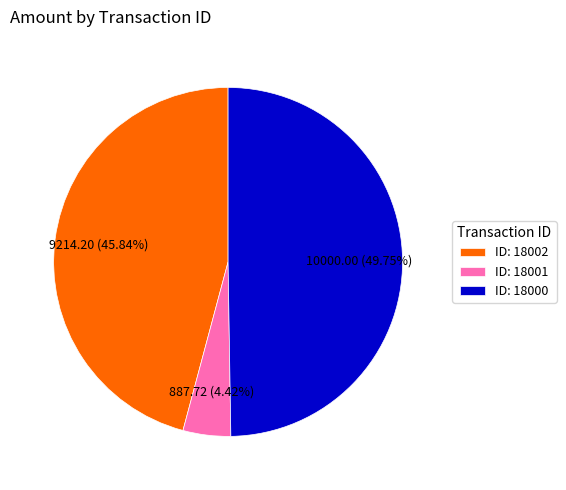

Combined, do ID: 18000 and ID: 18002 account for over 50%?

Yes